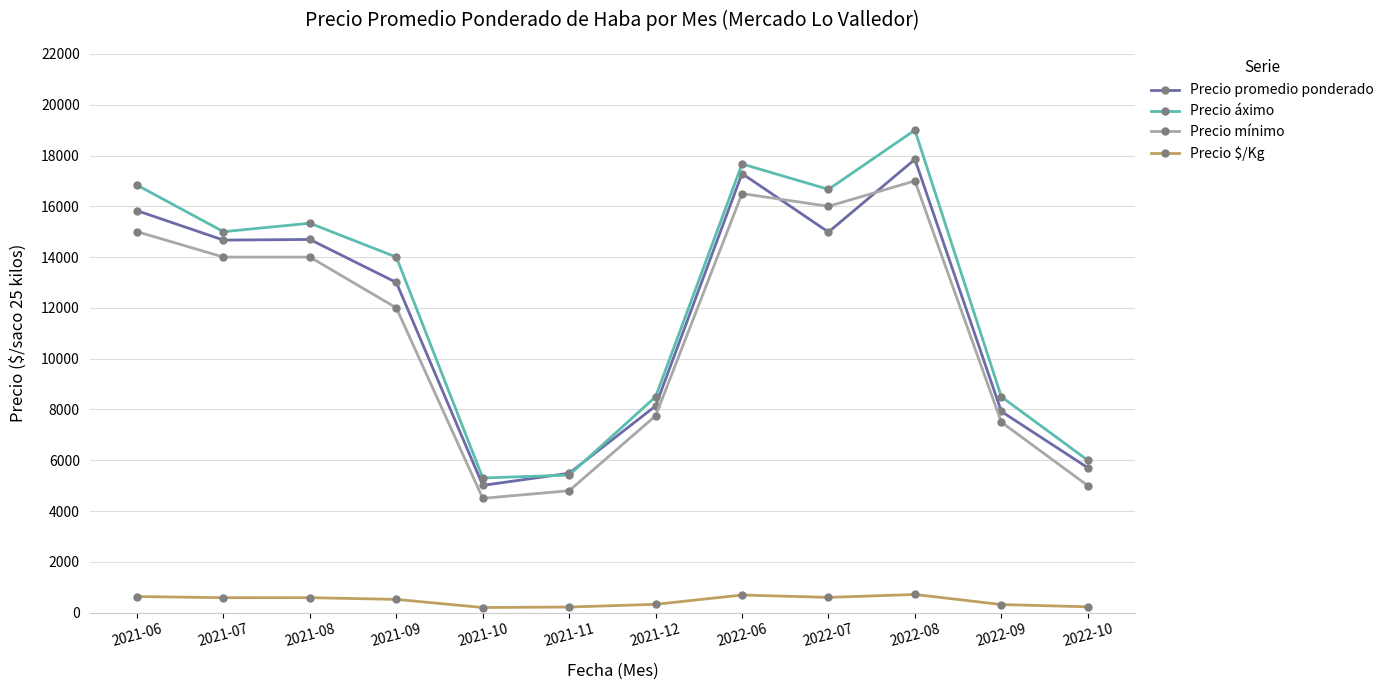

True or false: Precio $/Kg and Precio áximo cross at least once.

False